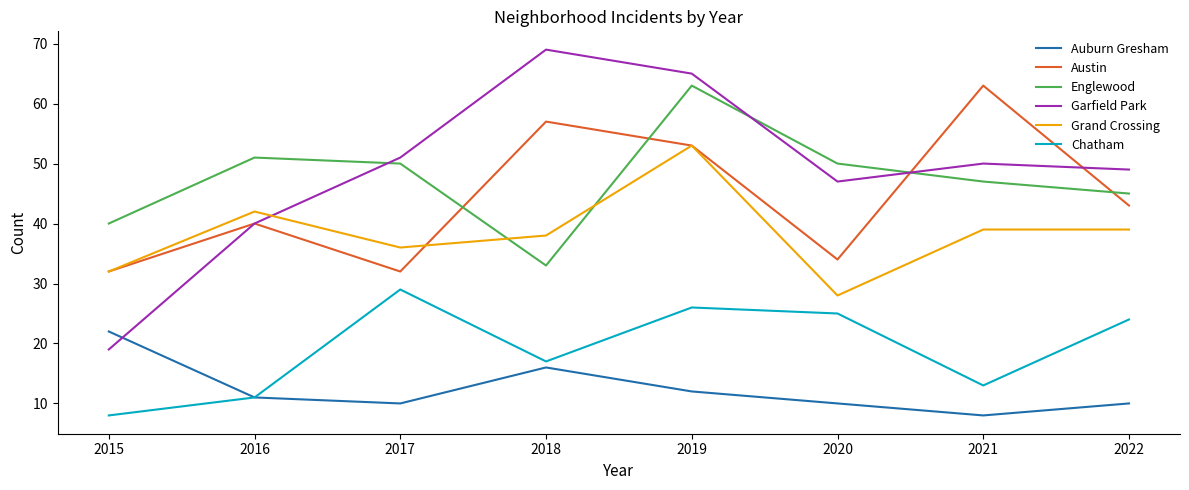

What is the sum of the Chatham values at 2015 and 2018?

25